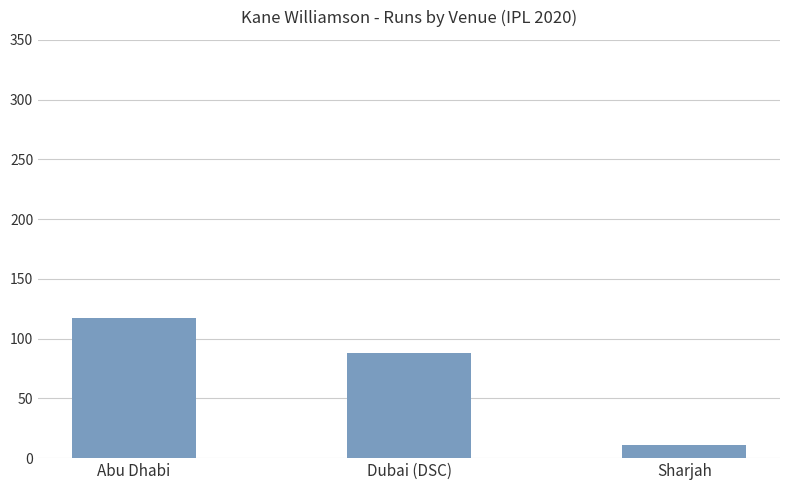

Does the chart contain any negative values?

No